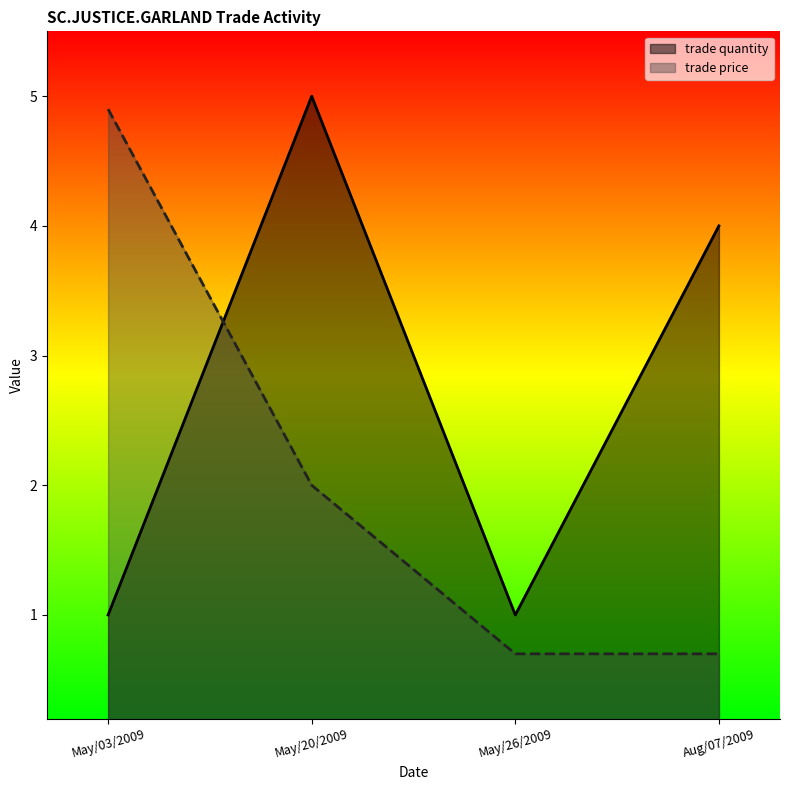

The trade quantity series shows 1.5 at May/03/2009. True or false?

False